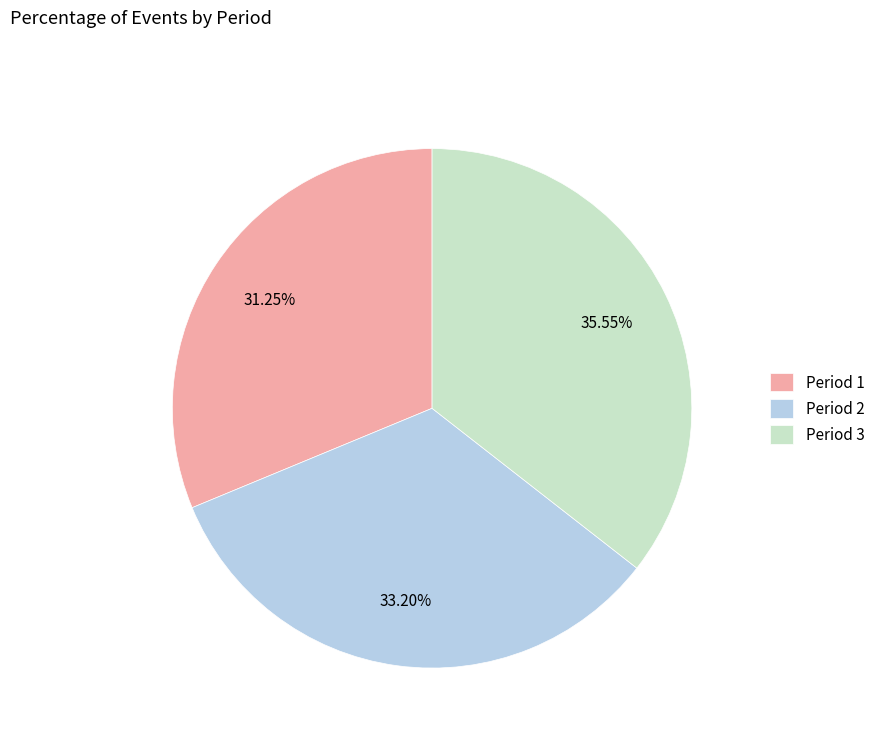

Is the sum of Period 2 and Period 3 greater than half?

Yes